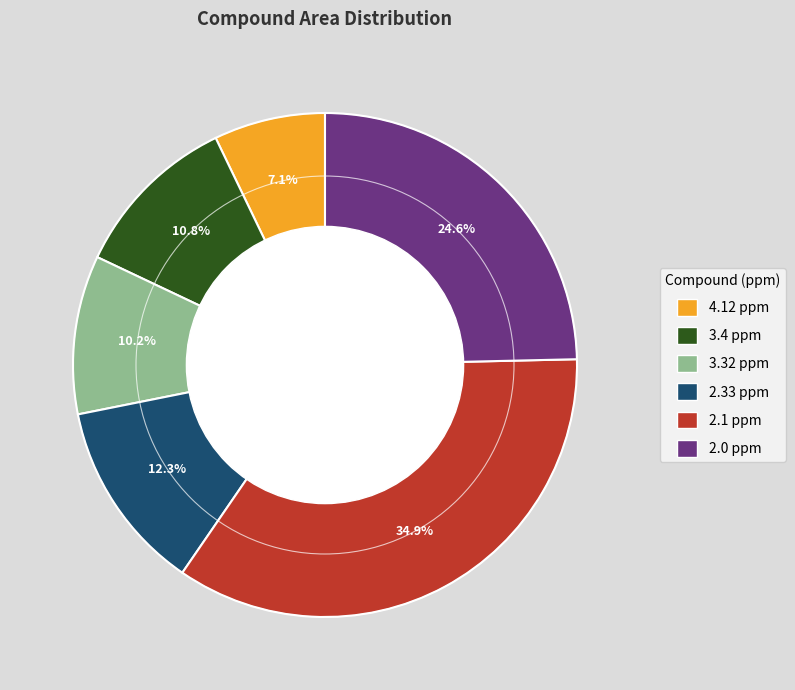

The 2.0 ppm slice represents 14% of the pie. True or false?

False